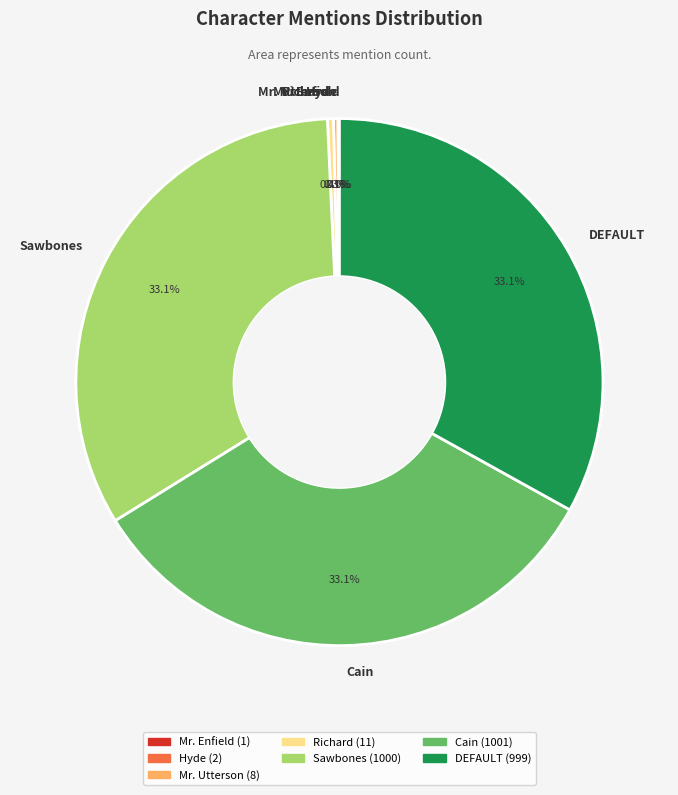

Is there any slice that represents more than half of the pie?

No